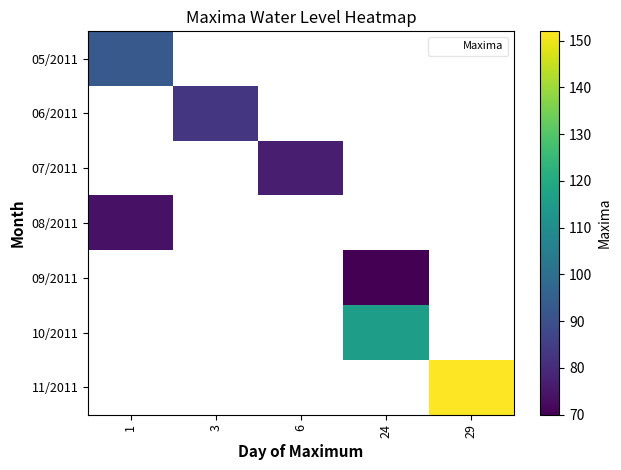

Which category has the highest value in the 06/2011 series?

1